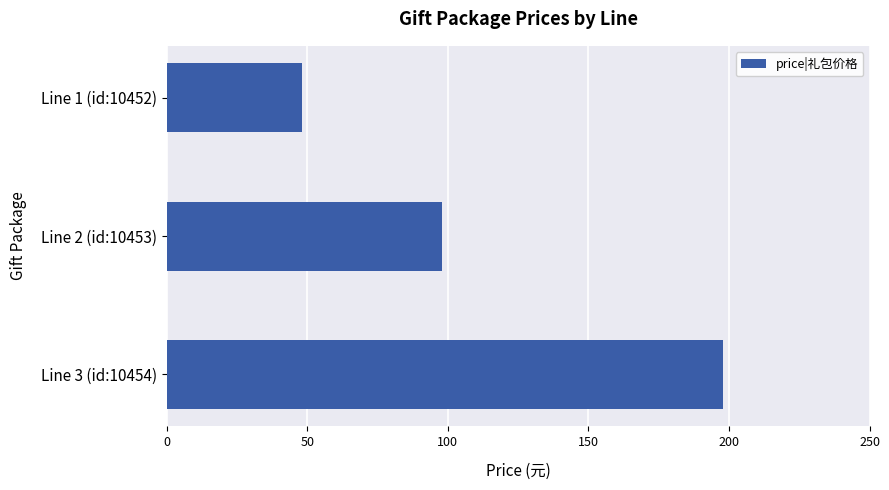

What is the maximum value shown in the chart?

198